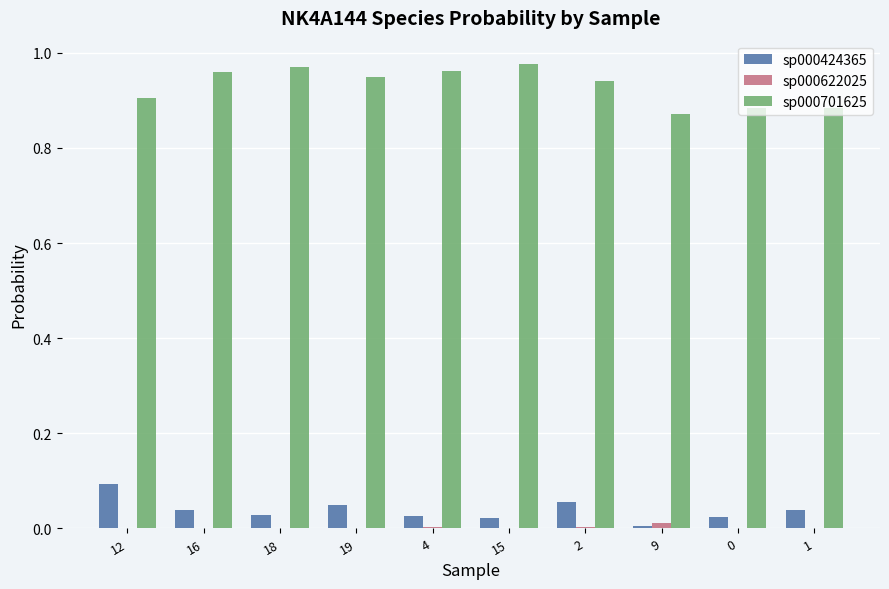

The sp000424365 series shows 0.0 at 15. True or false?

True